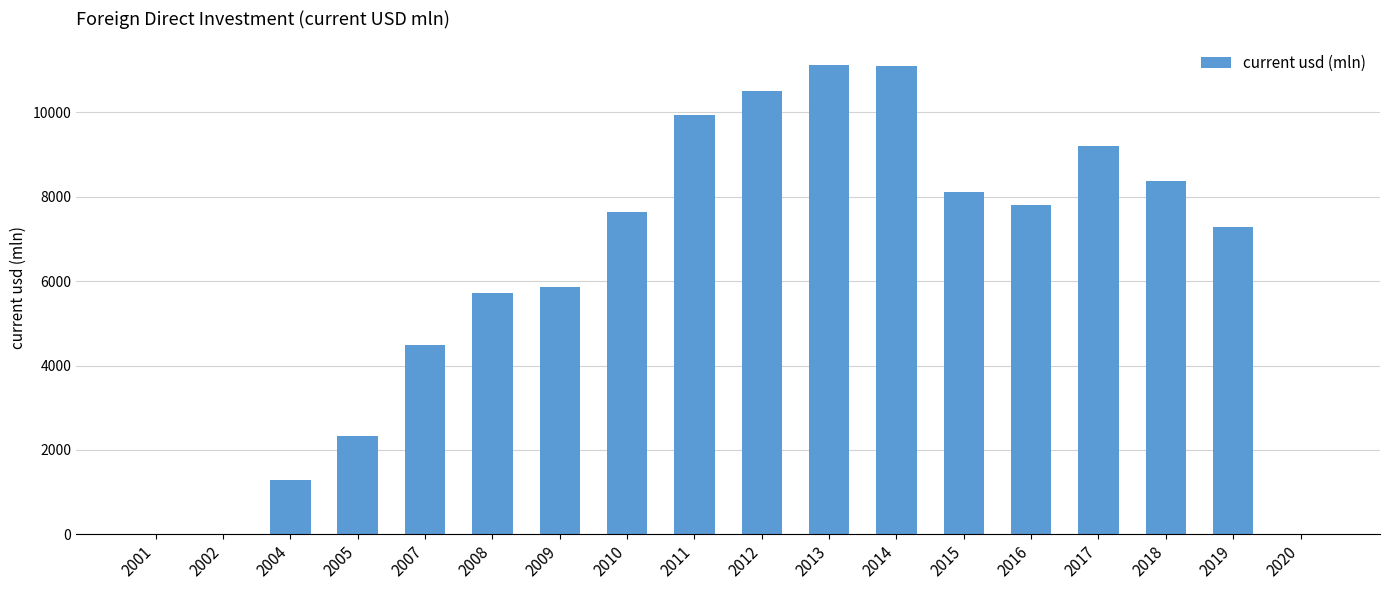

What is the sum of the values at 2017 and 2019?

16499.4